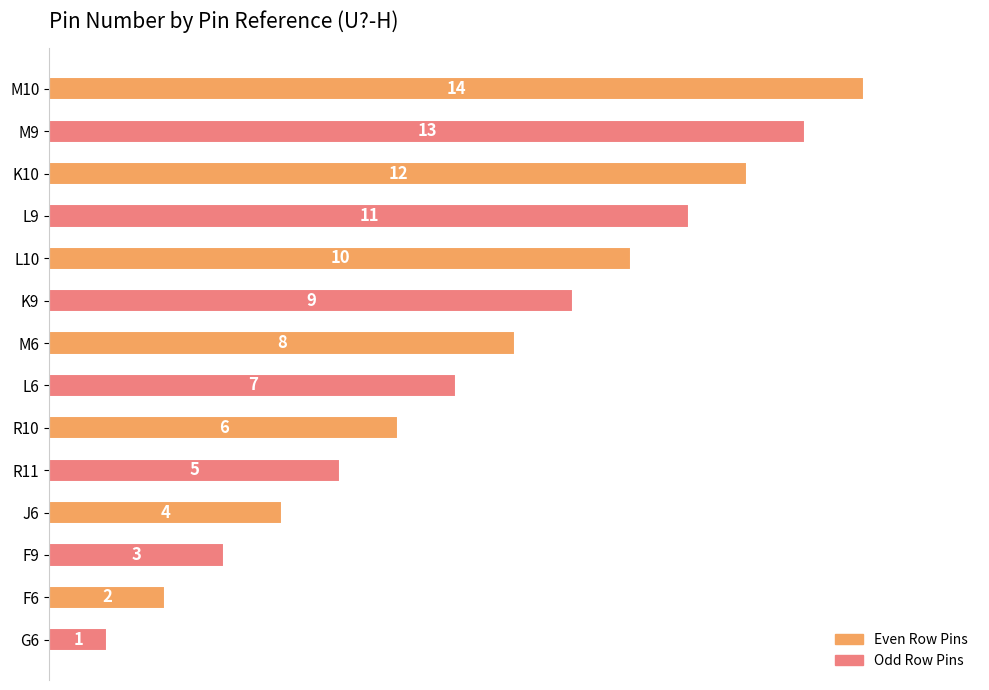

List the labels in order of value, smallest first.

G6, F6, F9, J6, R11, R10, L6, M6, K9, L10, L9, K10, M9, M10